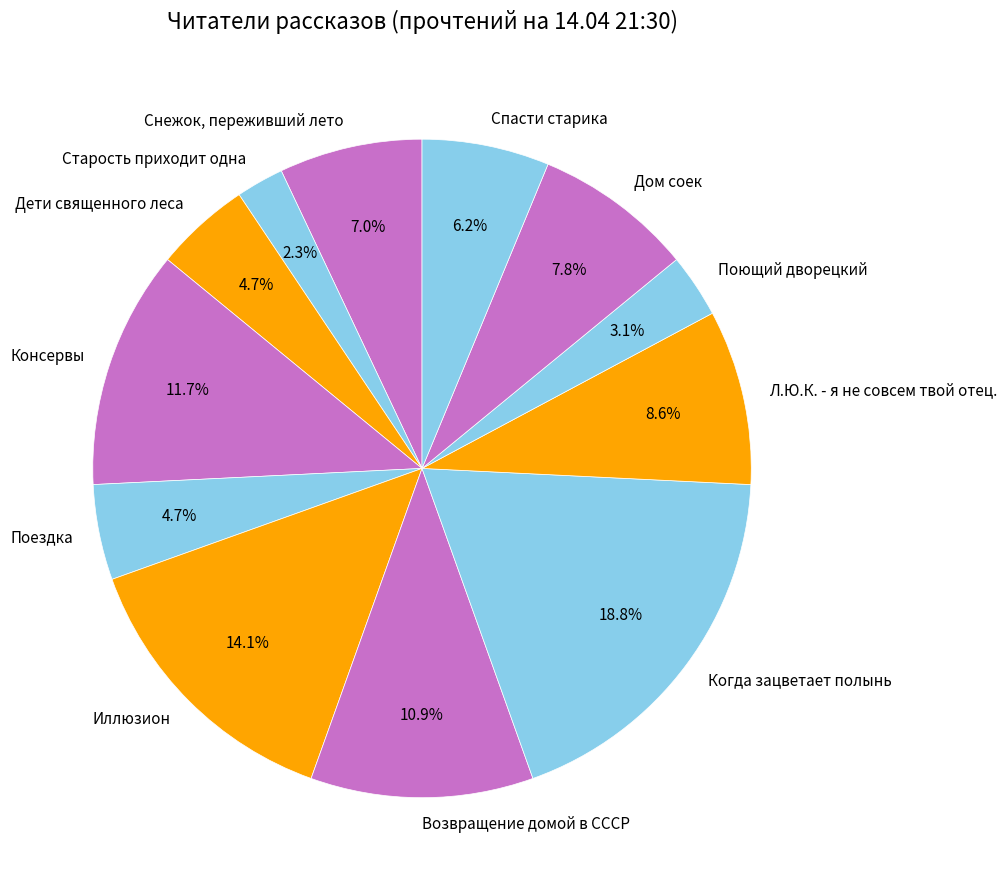

Which slice is the smallest?

Старость приходит одна